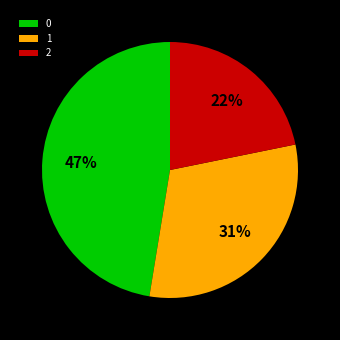

To the nearest percent, what is the average slice percentage?

33%